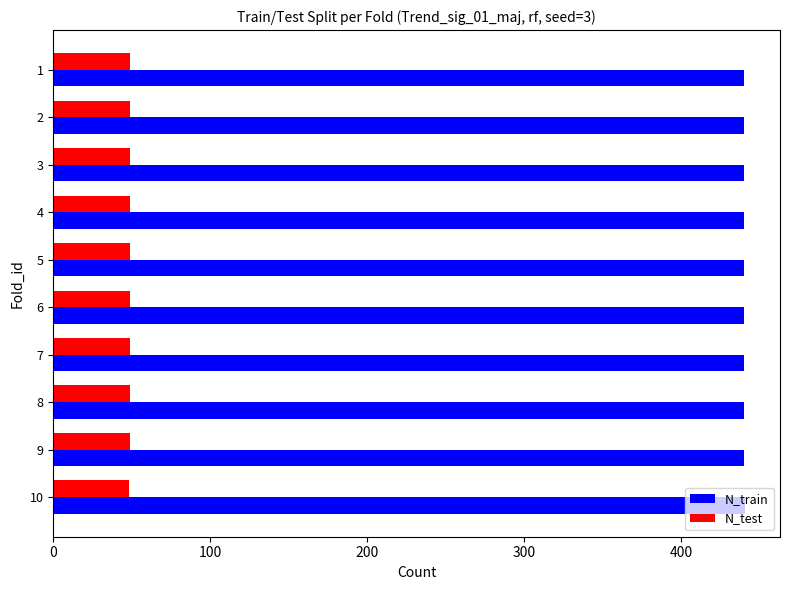

What is the minimum value shown in the chart?

48